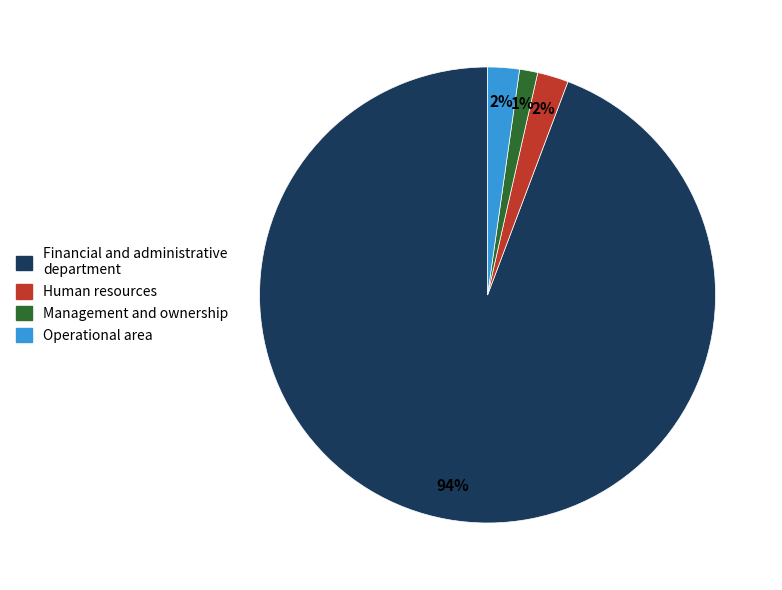

To the nearest percent, what portion does Management and ownership represent?

1%